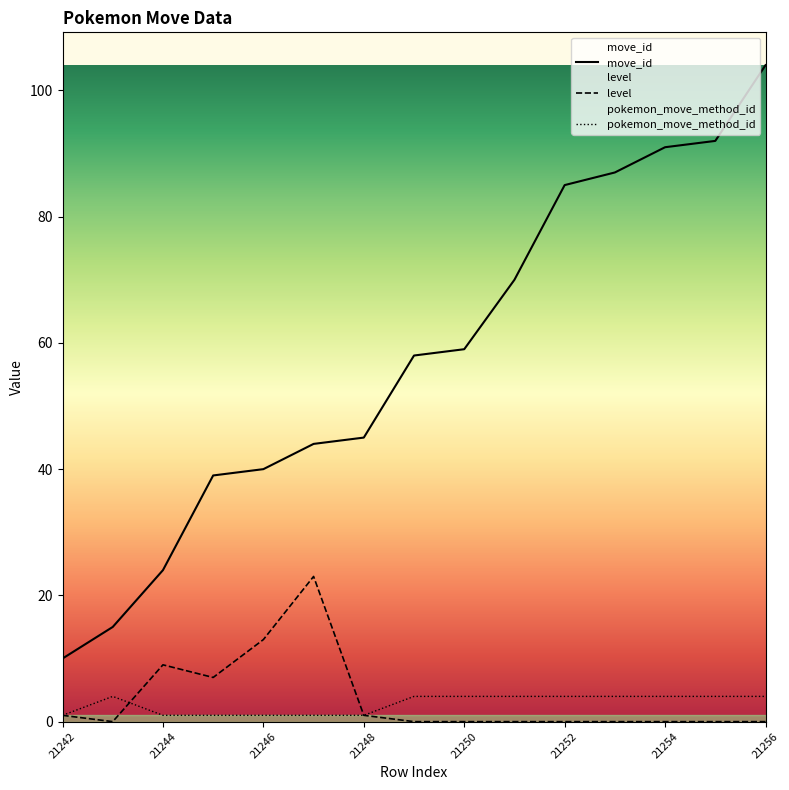

Rank the series by their maximum value, from lowest to highest.

pokemon_move_method_id, level, move_id